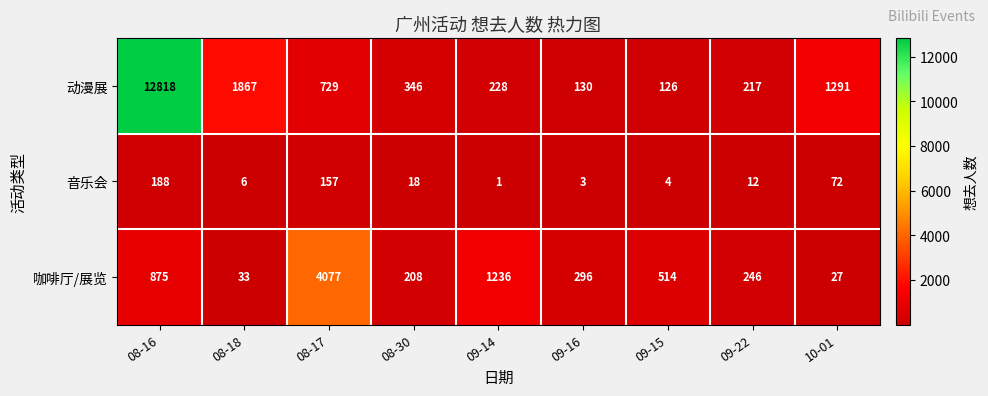

What is the approximate value of 动漫展 at 09-14?

228